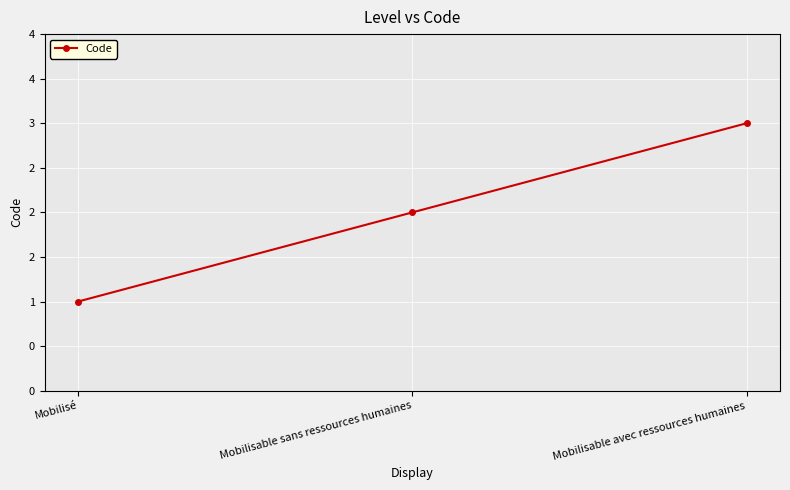

Does the chart have visible grid lines?

Yes